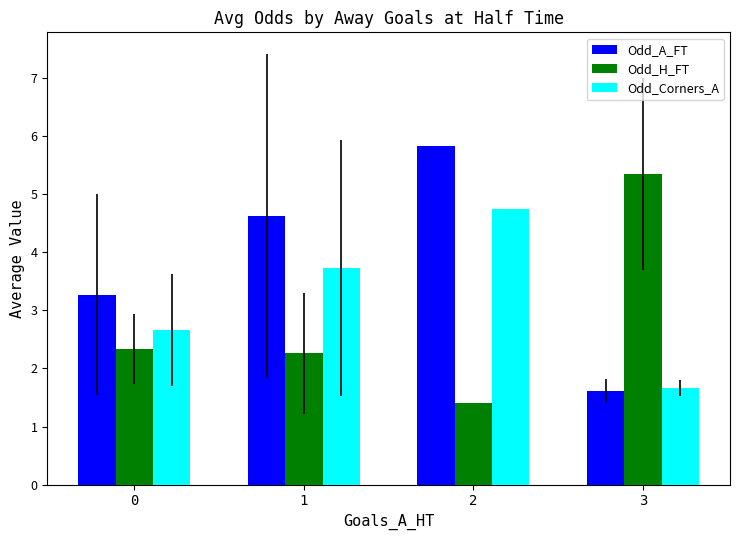

What value does the Odd_A_FT series have at 2?

5.8